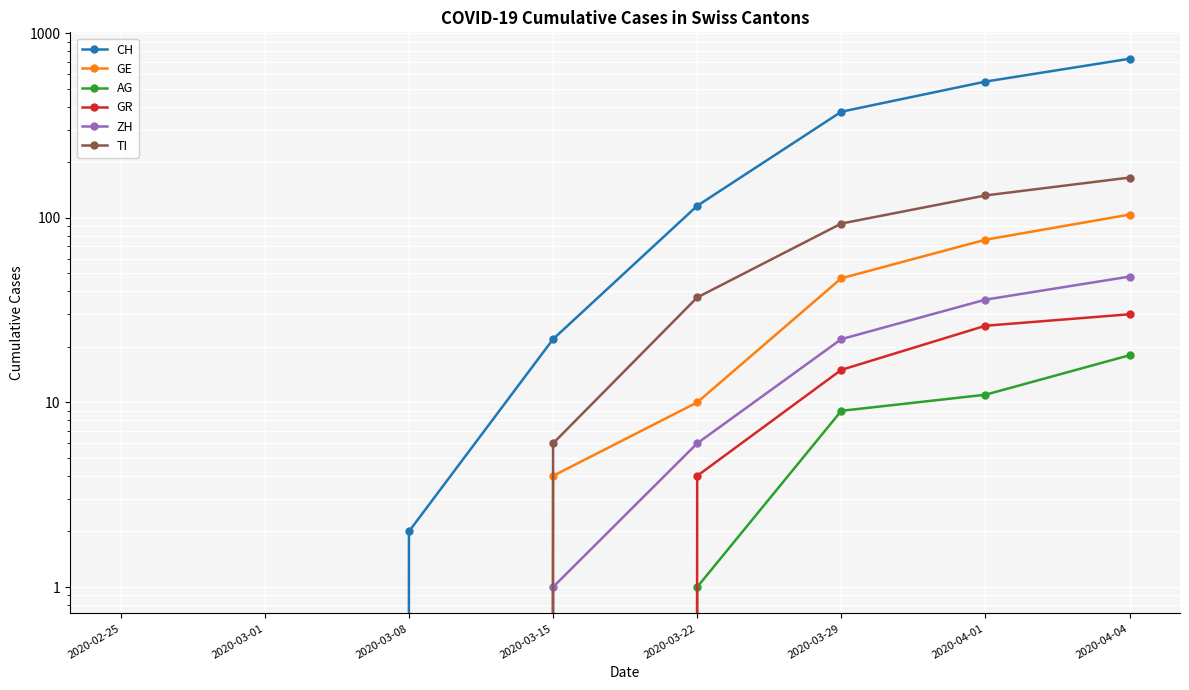

What is the total value across all series at 2020-04-04?

1091